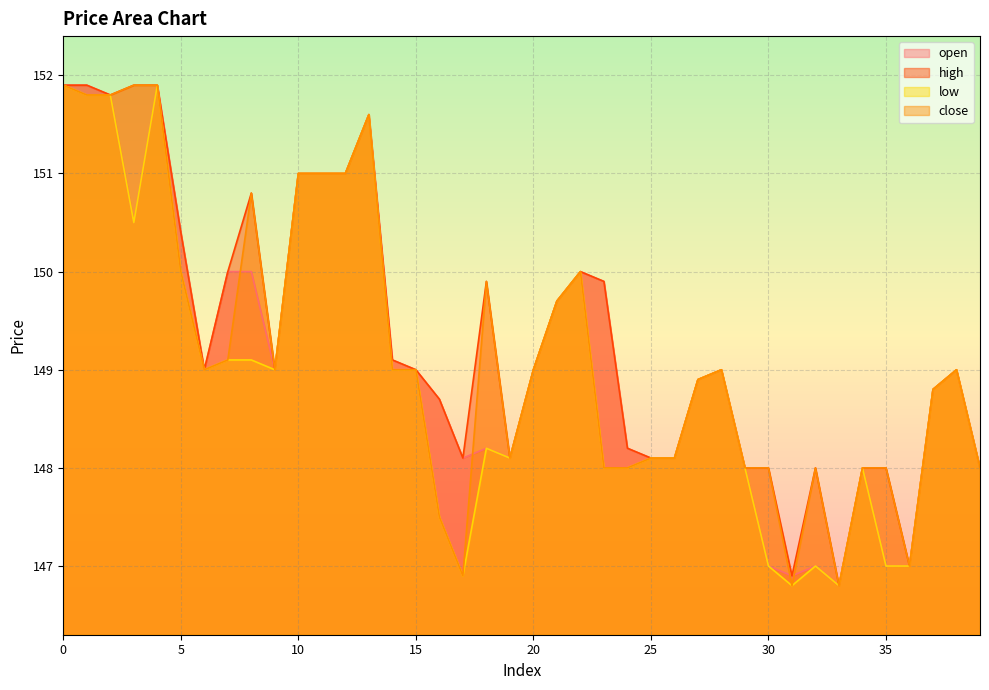

Reading left to right, what are all the values shown in this chart?

open: 151.9	151.9	151.8	150.5	151.9	150.4	149.0	150.0	150.0	149.0	151.0	151.0	151.0	151.6	149.1	149.0	148.7	148.1	148.2	148.1	149.0	149.7	150.0	149.9	148.2	148.1	148.1	148.9	149.0	148.0	147.0	146.9	147.0	146.8	148.0	147.0	147.0	148.8	149.0	148.0
high: 151.9	151.9	151.8	151.9	151.9	150.4	149.0	150.0	150.8	149.0	151.0	151.0	151.0	151.6	149.1	149.0	148.7	148.1	149.9	148.1	149.0	149.7	150.0	149.9	148.2	148.1	148.1	148.9	149.0	148.0	148.0	146.9	148.0	146.8	148.0	148.0	147.0	148.8	149.0	148.0
low: 151.9	151.8	151.8	150.5	151.9	150.0	149.0	149.1	149.1	149.0	151.0	151.0	151.0	151.6	149.0	149.0	147.5	146.9	148.2	148.1	149.0	149.7	150.0	148.0	148.0	148.1	148.1	148.9	149.0	148.0	147.0	146.8	147.0	146.8	148.0	147.0	147.0	148.8	149.0	148.0
close: 151.9	151.8	151.8	151.9	151.9	150.0	149.0	149.1	150.8	149.0	151.0	151.0	151.0	151.6	149.0	149.0	147.5	146.9	149.9	148.1	149.0	149.7	150.0	148.0	148.0	148.1	148.1	148.9	149.0	148.0	148.0	146.8	148.0	146.8	148.0	148.0	147.0	148.8	149.0	148.0